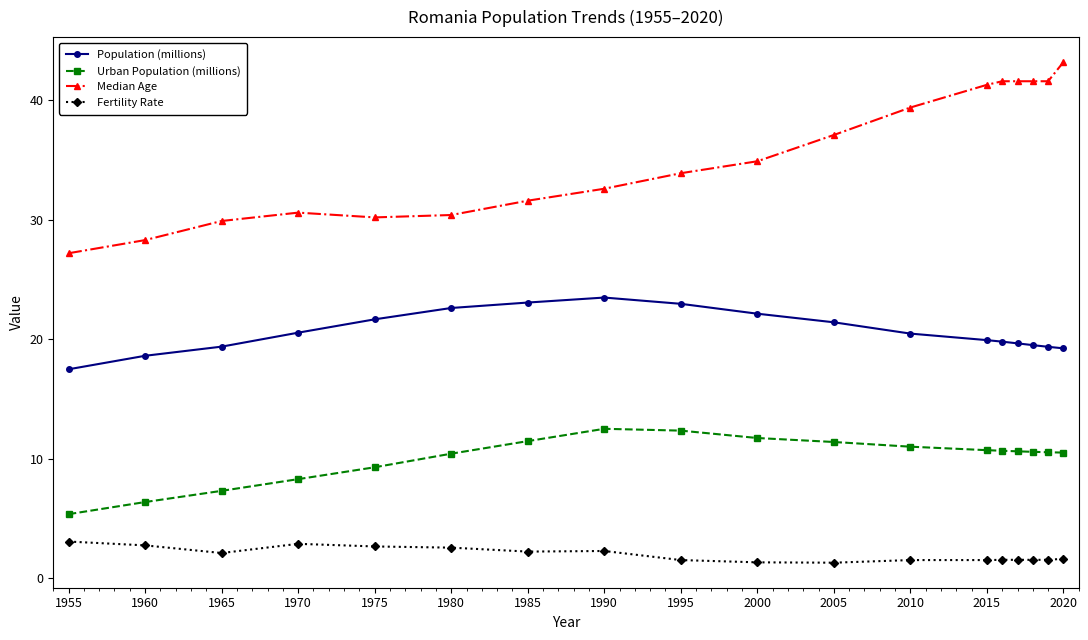

What is the sum of all Urban Population (millions) values?

181.1